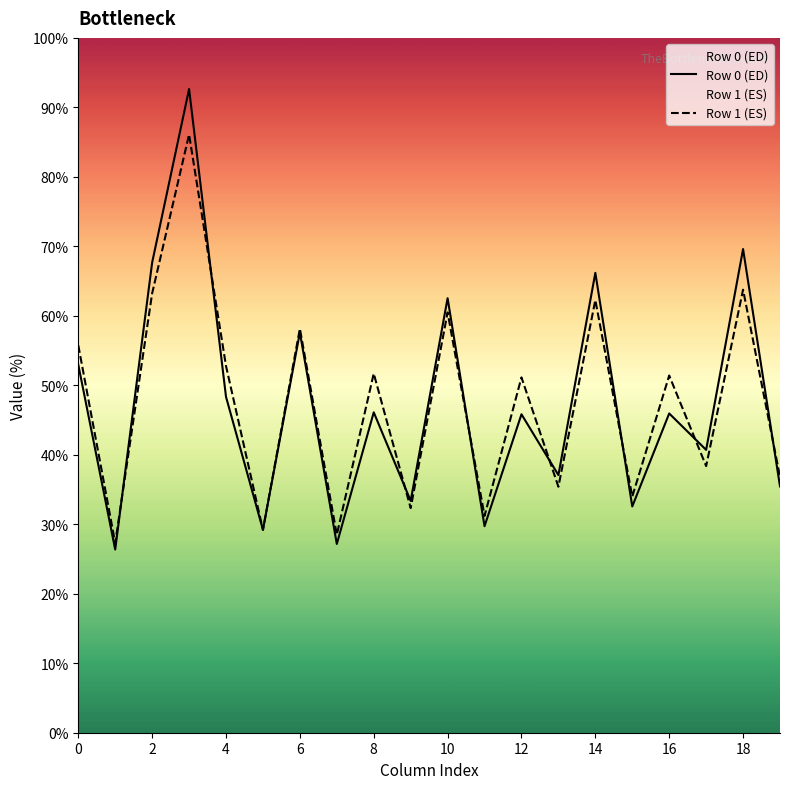

What is the difference between the Row 0 (ED) values at 10 and 16?

16.6